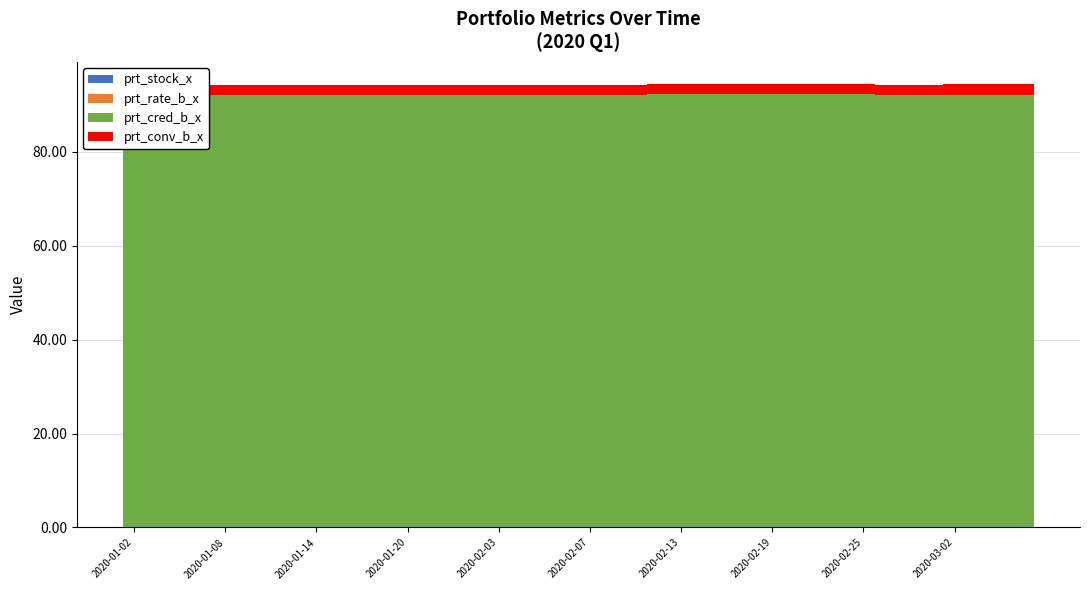

List the series in order of their peak value, lowest first.

prt_rate_b_x, prt_stock_x, prt_conv_b_x, prt_cred_b_x